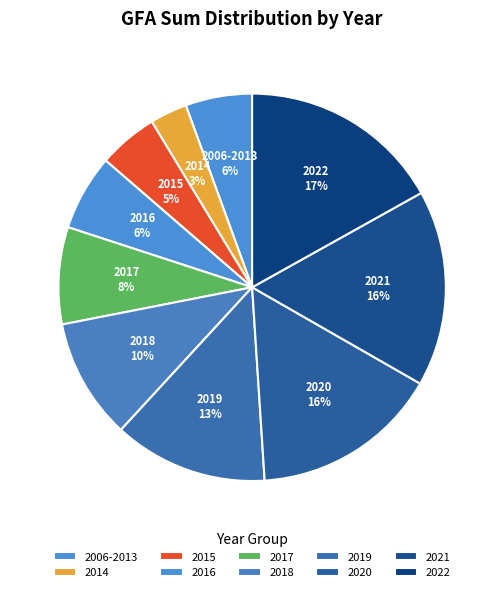

Count the number of slices in the pie.

10